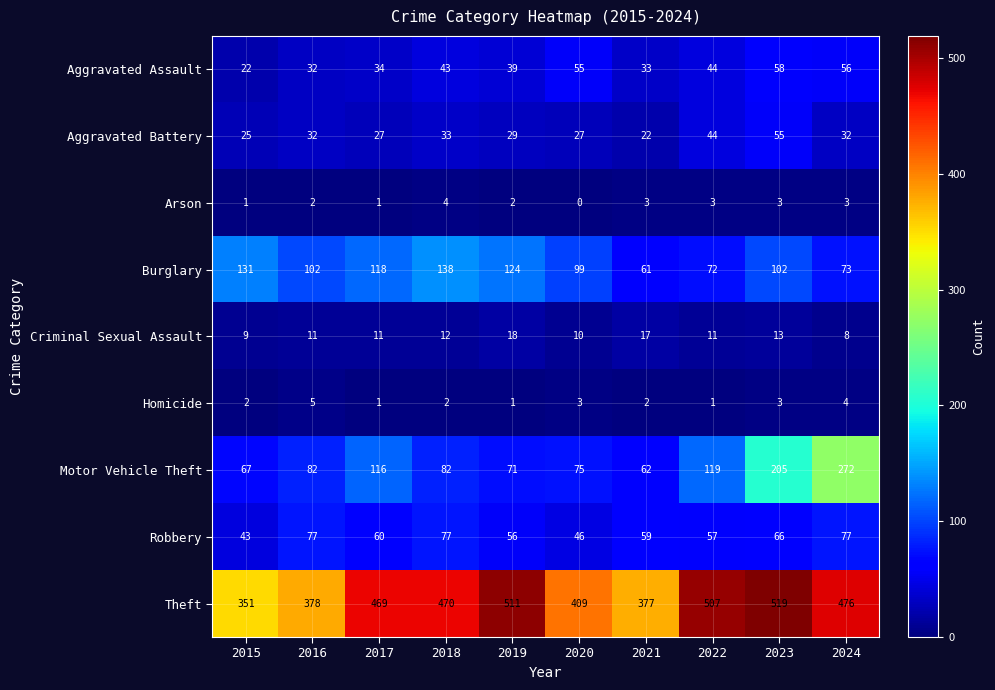

What is the difference between the highest and lowest values at 2017?

468